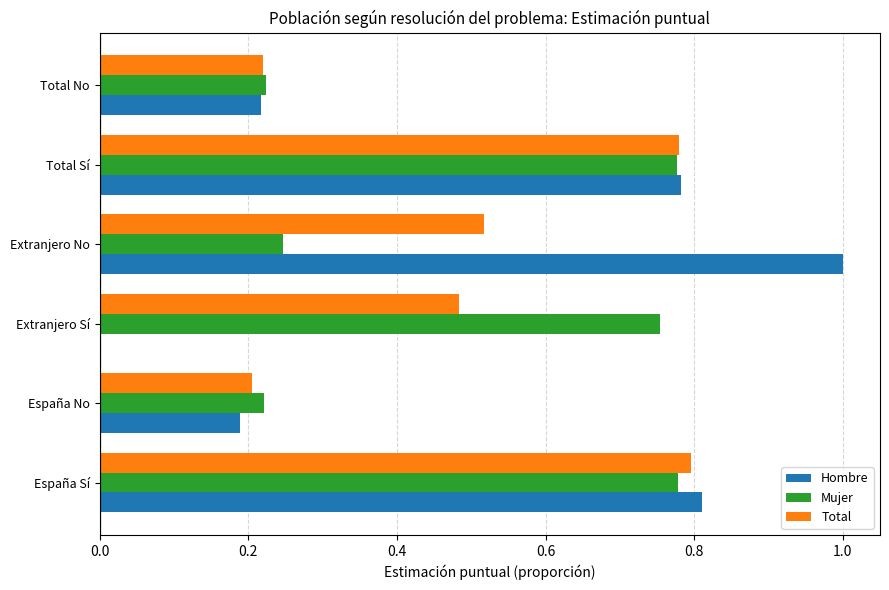

What are all the series names shown in the legend?

Hombre, Mujer, Total